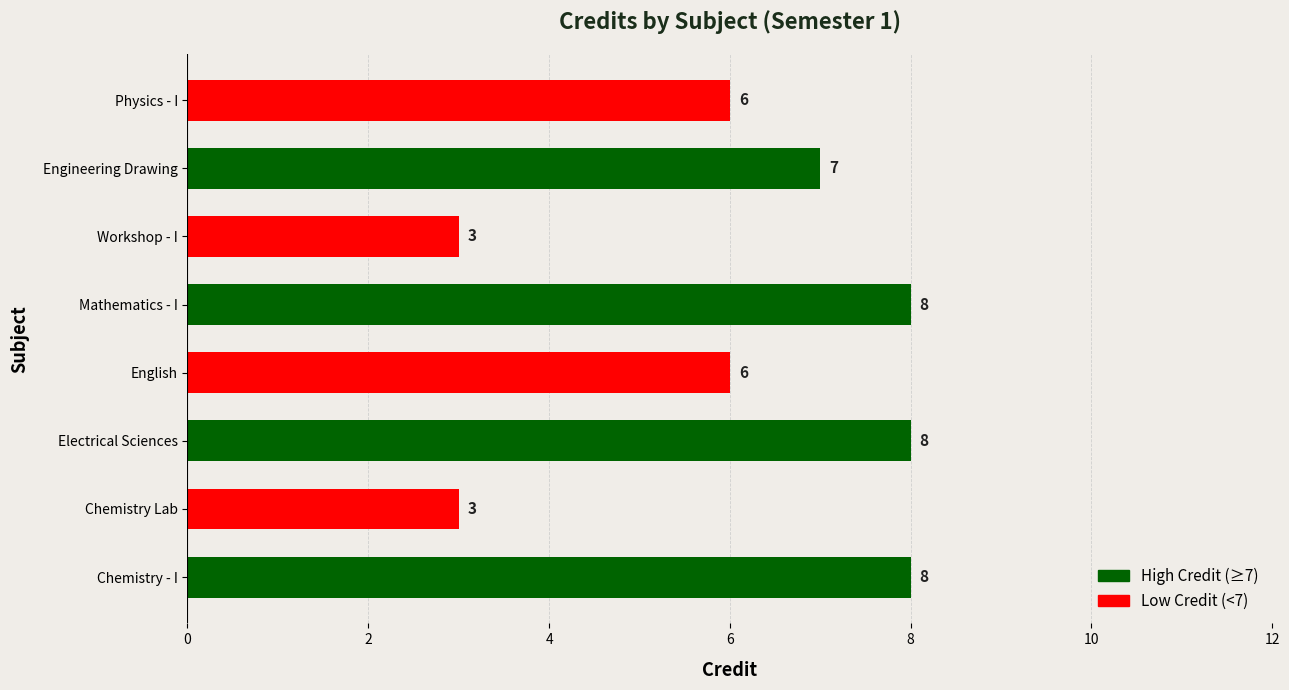

What is the greatest value displayed?

8